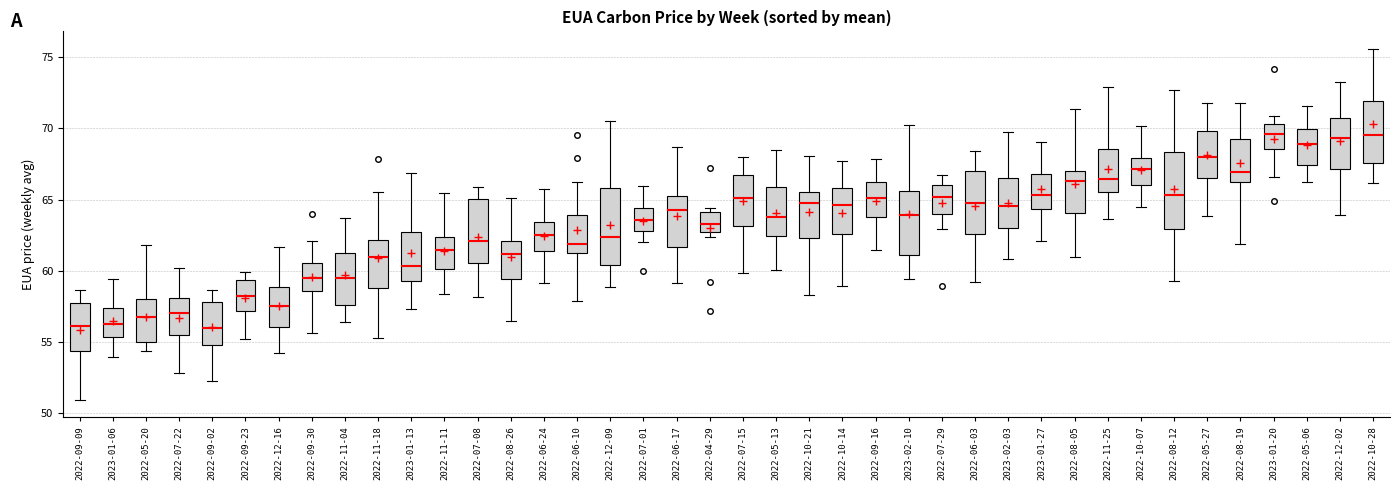

Where is the upper edge of the box for 2022-06-03 on the y-axis? The values are not printed on the chart, so give them approximately, as read against the axis.

67.0